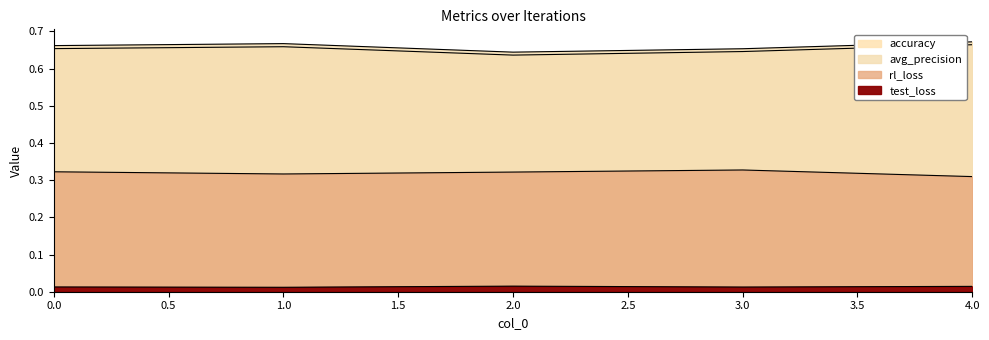

True or false: rl_loss and accuracy cross at least once.

False